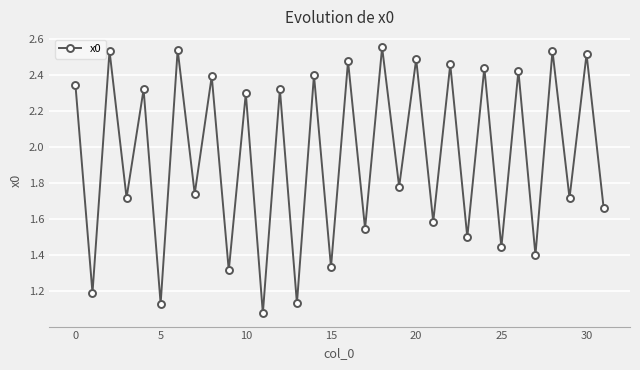

What is the sum of all values?

62.4